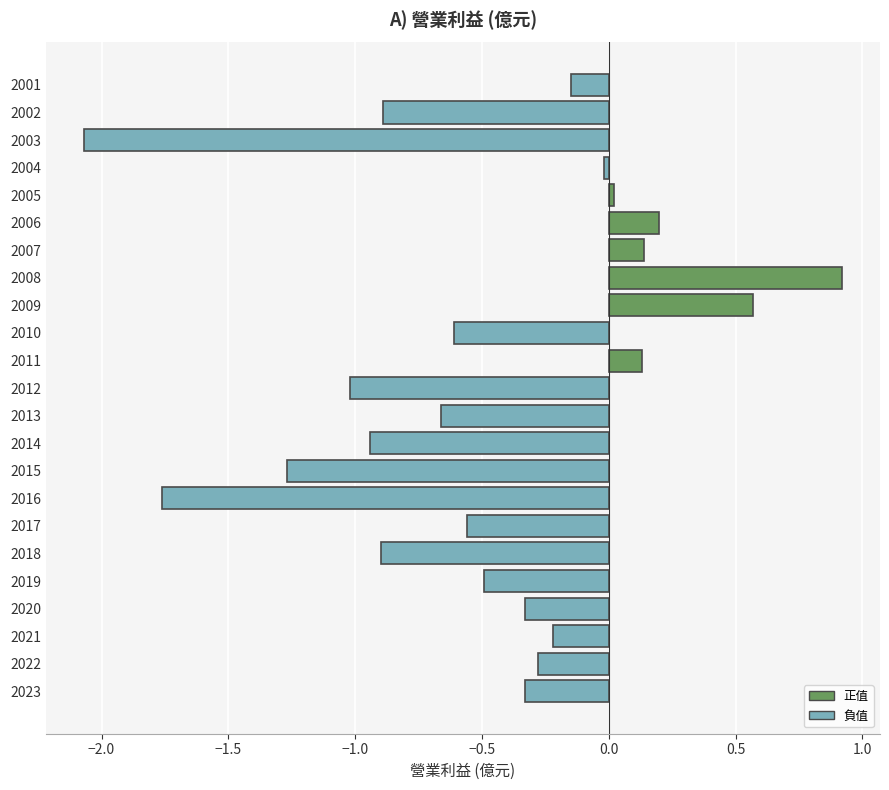

Does the chart contain stacked bars?

No